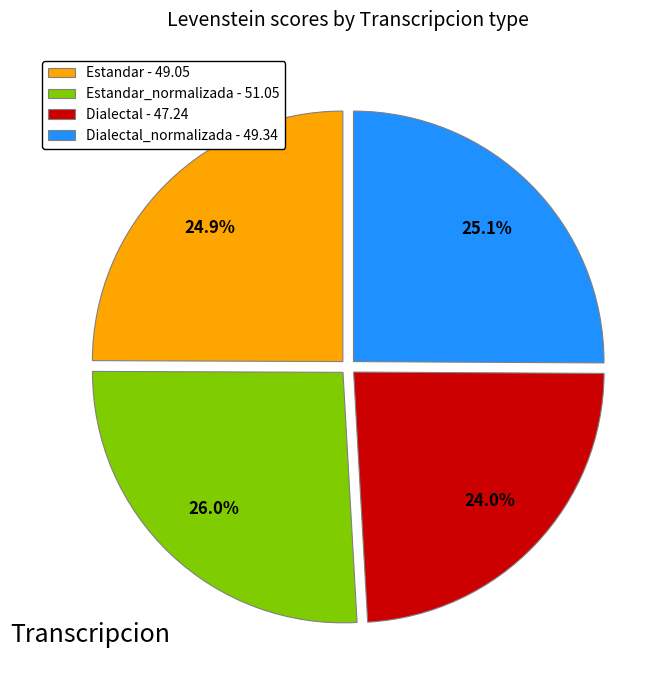

Does Dialectal - 47.24 represent more than half of the total?

No